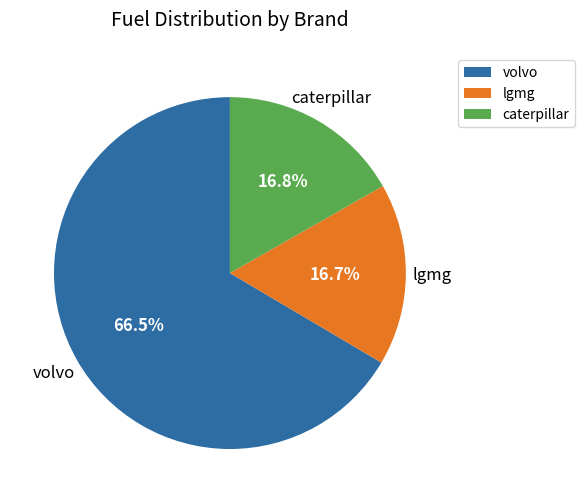

What is the largest slice in the pie chart?

volvo